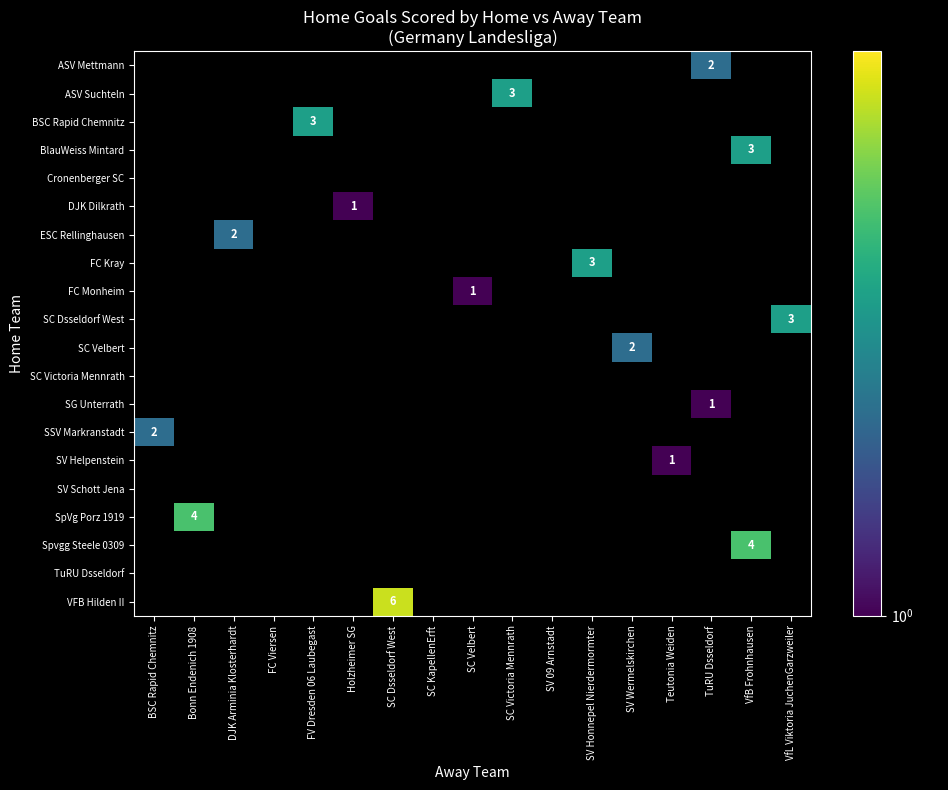

What is the greatest value displayed?

6.0